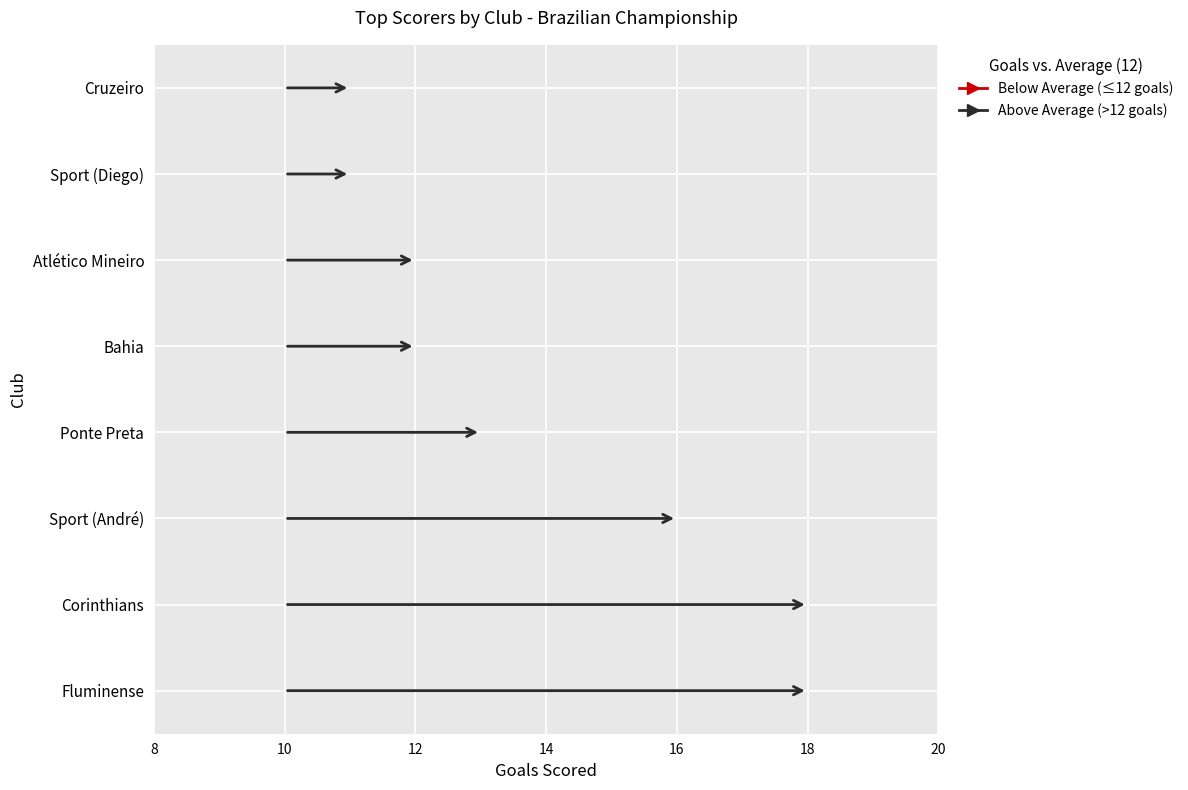

Approximately how many times larger is the value at Bahia compared to Sport (André)?

0.8